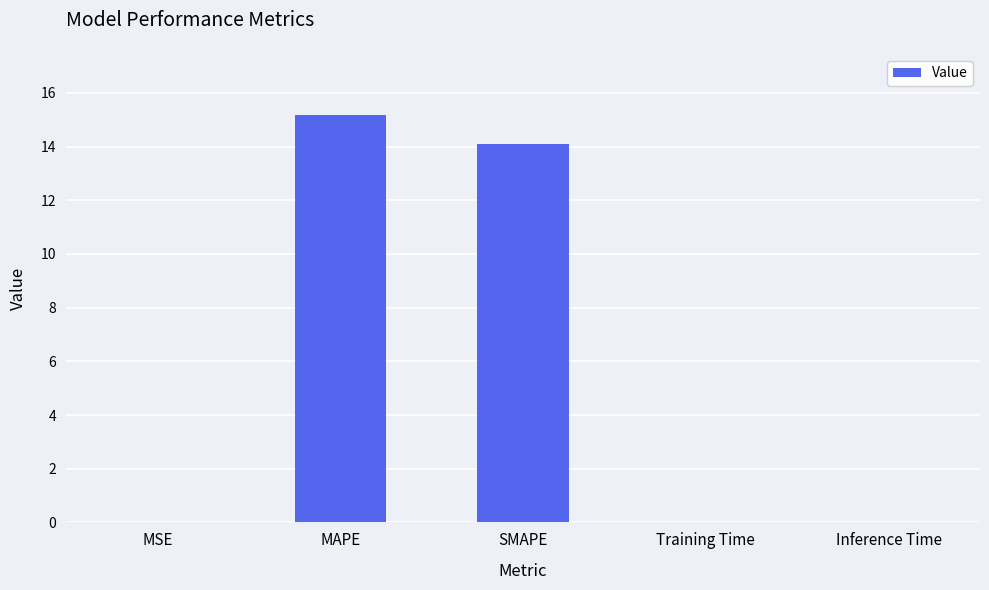

True or false: the data shows 0.0 at Training Time.

True